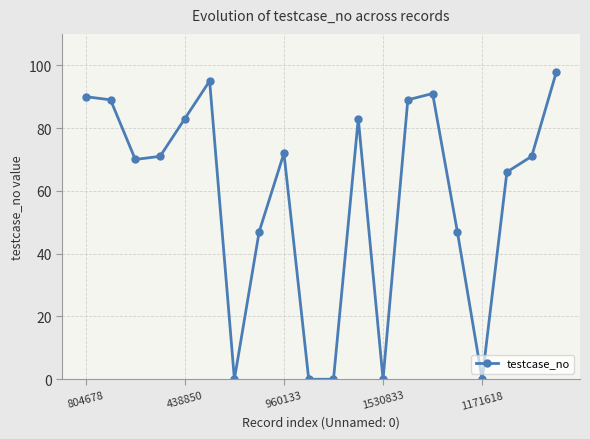

Reading right to left, extract all data points from this chart.

98	71	66	0	47	91	89	0	83	0	0	72	47	0	95	83	71	70	89	90